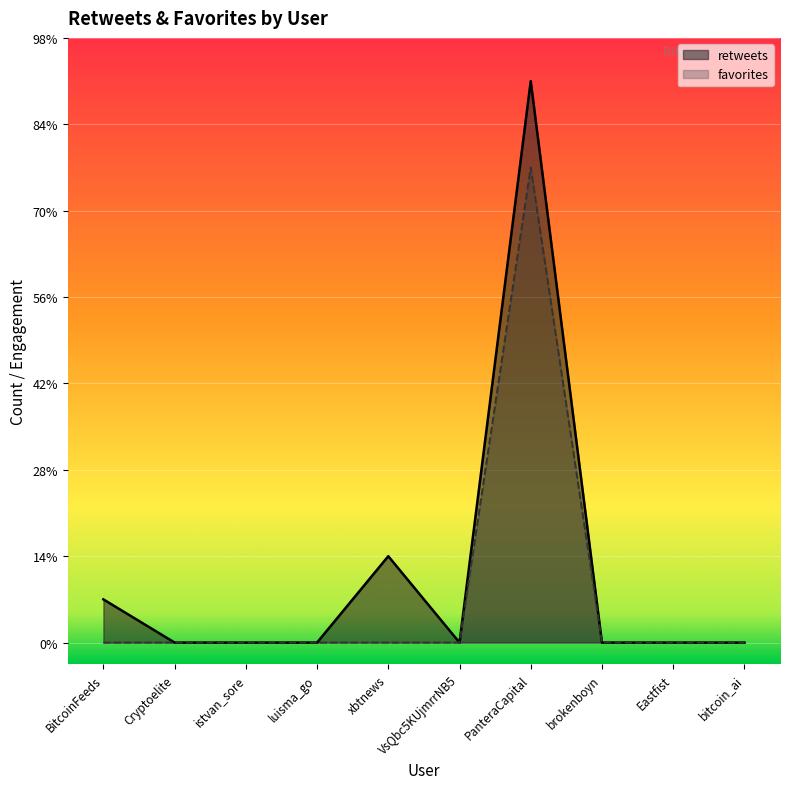

Which has a higher value, Cryptoelite or VsQbc5KUjmrrNB5?

Cryptoelite